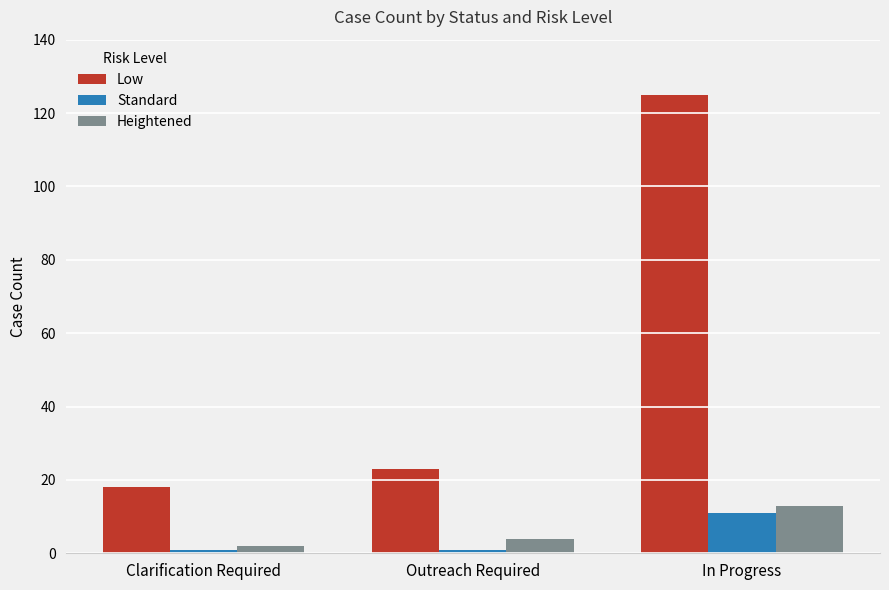

What is the value of the Heightened bar at the 3rd from the left?

13